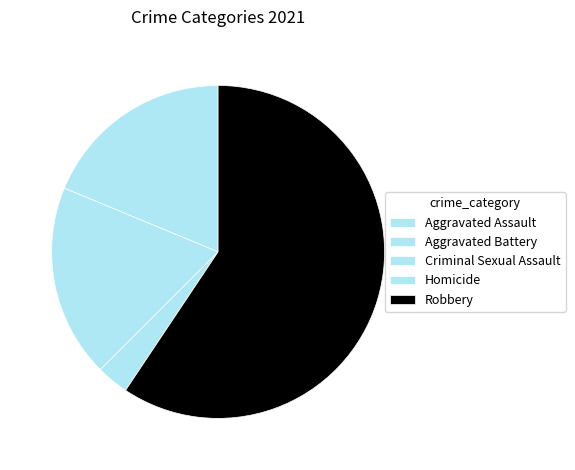

Rank the categories by value from highest to lowest.

Robbery, Aggravated Assault, Aggravated Battery, Criminal Sexual Assault, Homicide